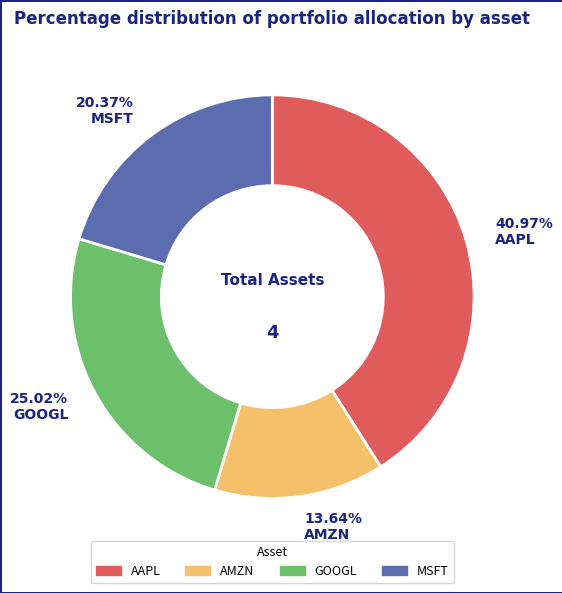

Rank the categories by value from highest to lowest.

AAPL, GOOGL, MSFT, AMZN